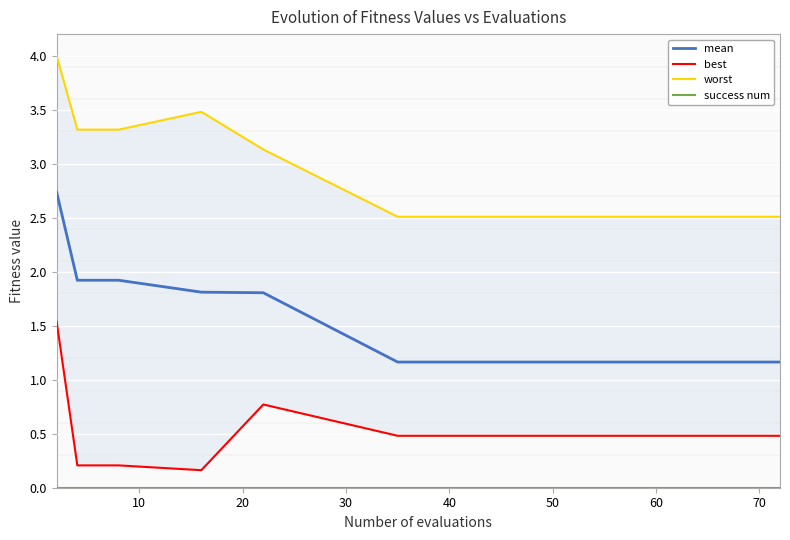

How many data points does each series have?

15